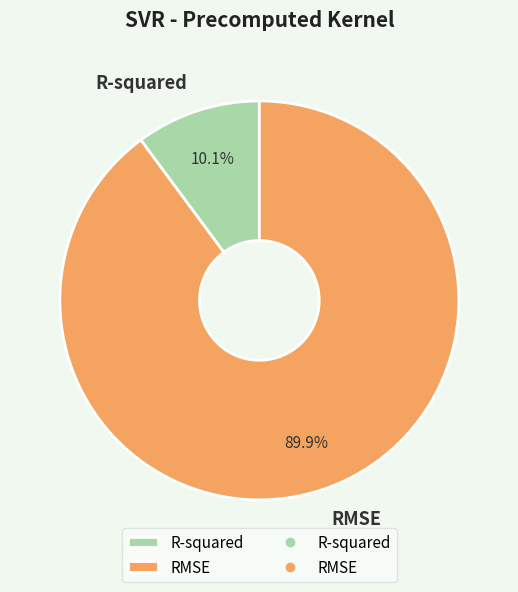

Is there any slice that represents more than half of the pie?

Yes